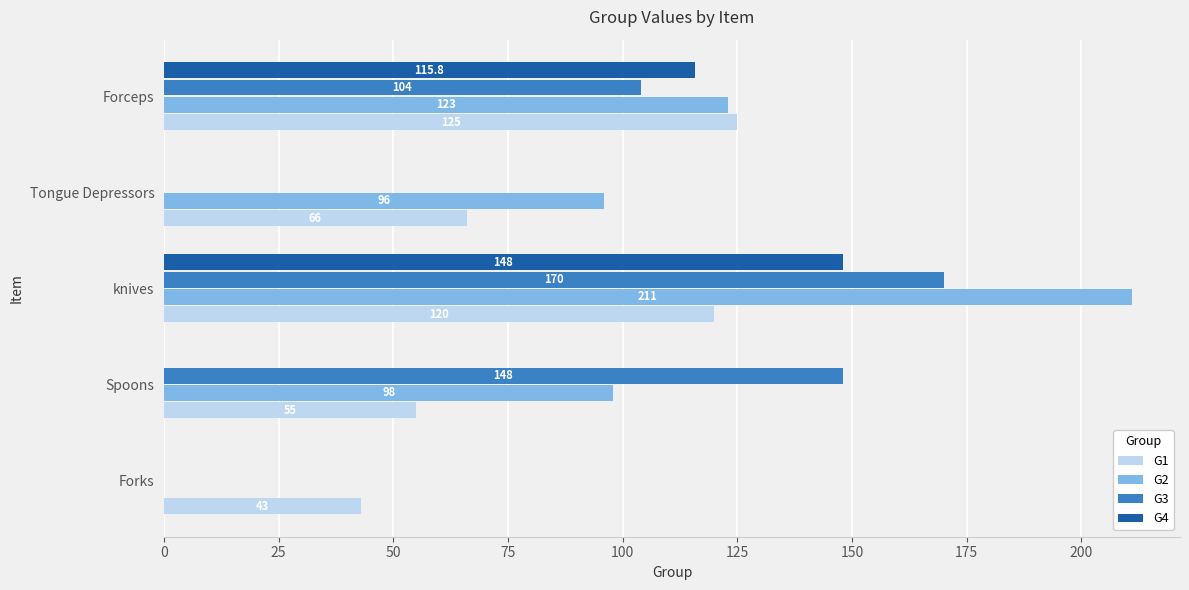

What is the average value of the G4 series?

52.8